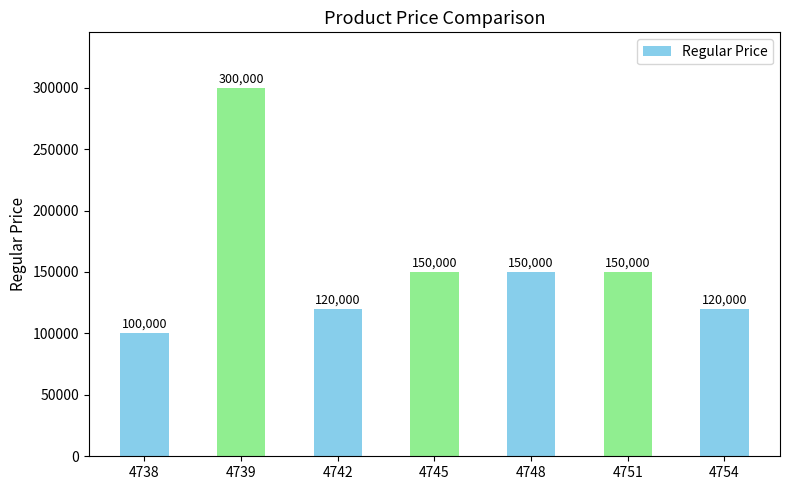

What is the sum of all values?

1090000